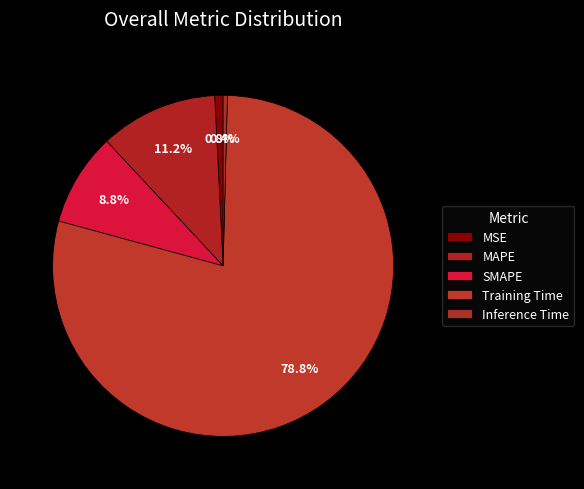

Rank the categories by value from lowest to highest.

Inference Time, MSE, SMAPE, MAPE, Training Time